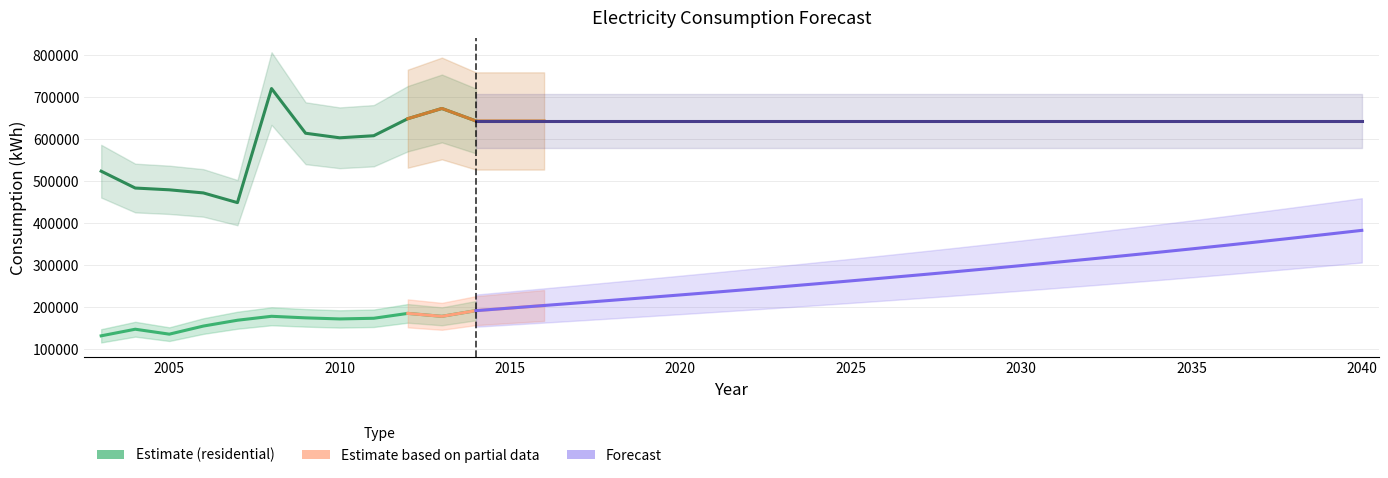

True or false: non-residential kWh and residential kWh intersect in this chart.

False